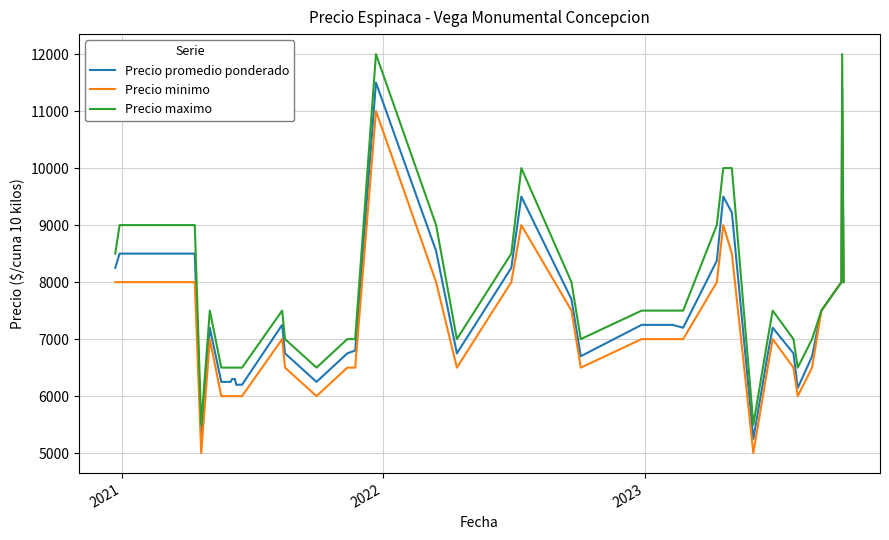

The value of Precio maximo at 33 is 4653. True or false?

False